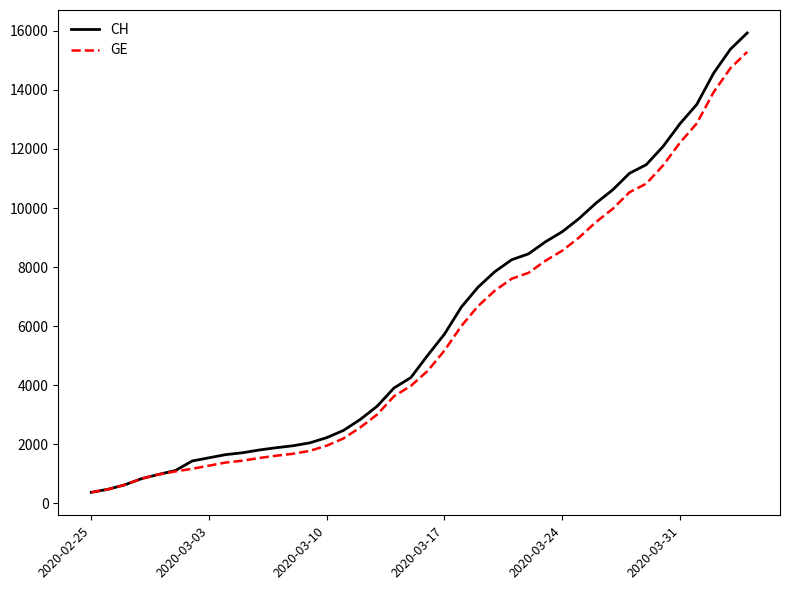

Which series has the largest range (max minus min)?

CH